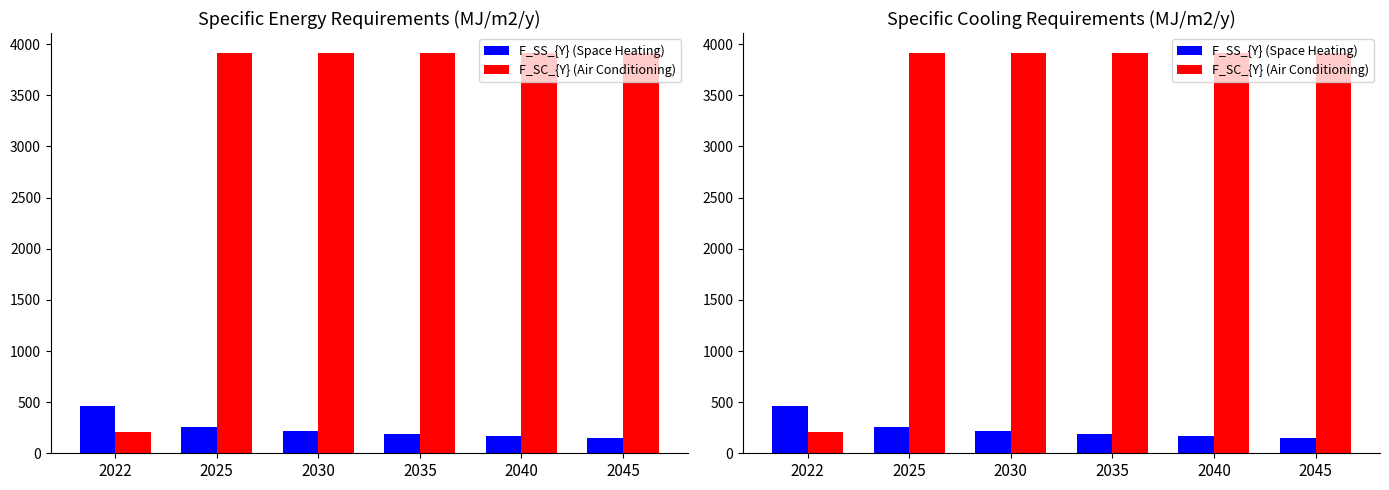

Which series has the largest total across all categories?

F_SC_{Y} (Air Conditioning)